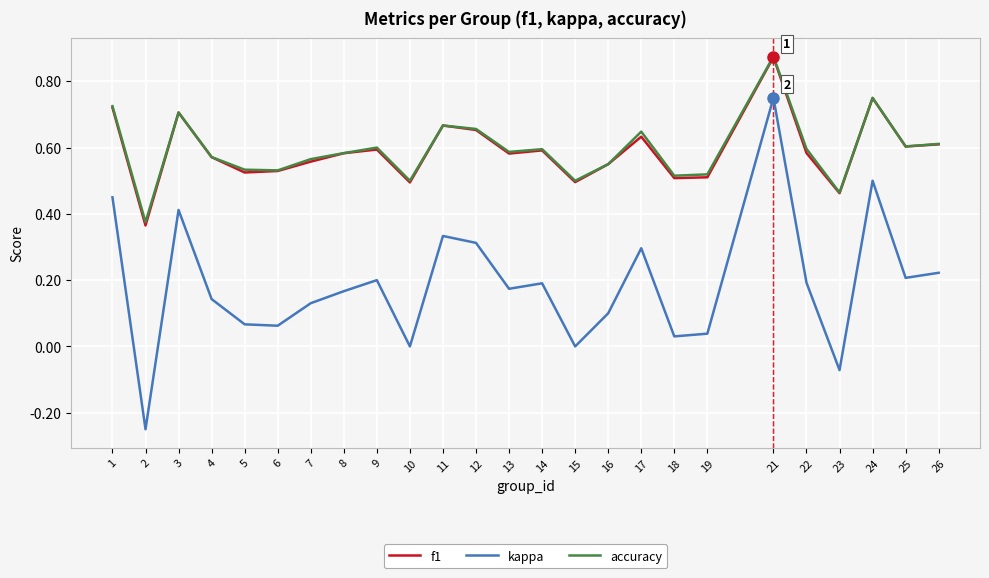

At which label does f1 reach its minimum?

2